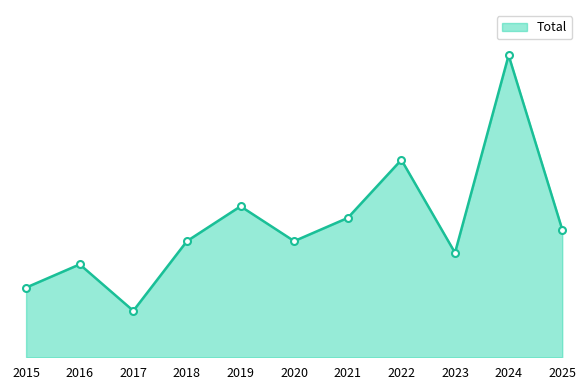

Does the chart have visible grid lines?

No